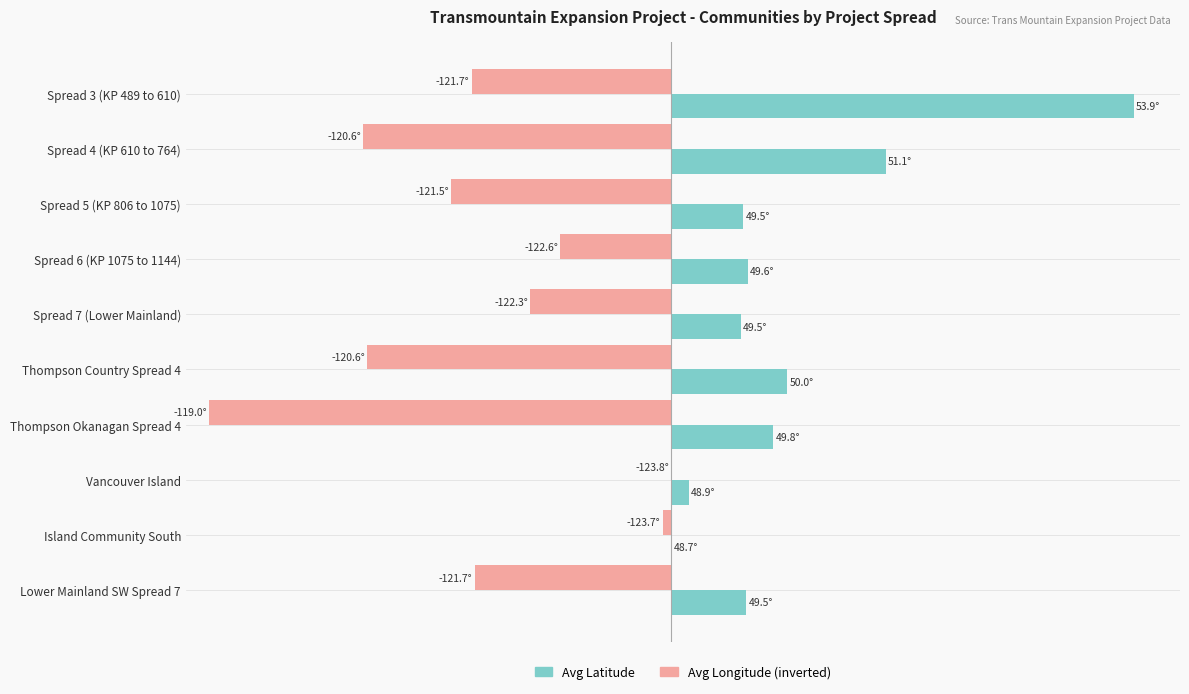

Which series has the largest total across all categories?

Avg Latitude